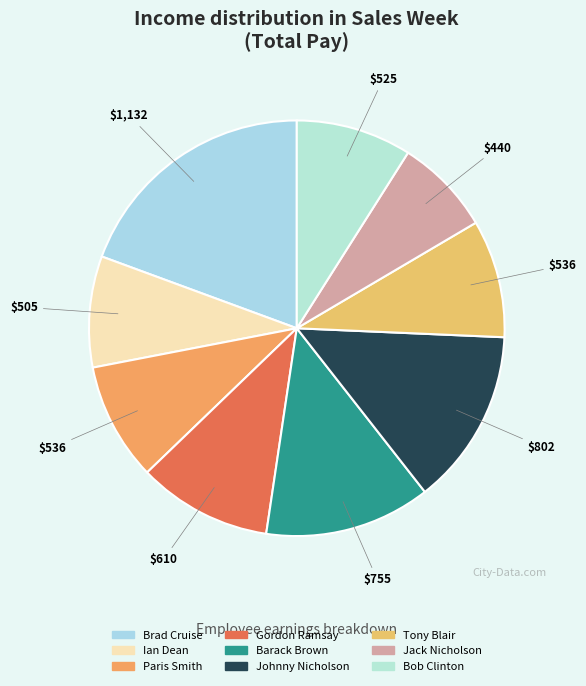

Does Tony Blair represent more than half of the total?

No